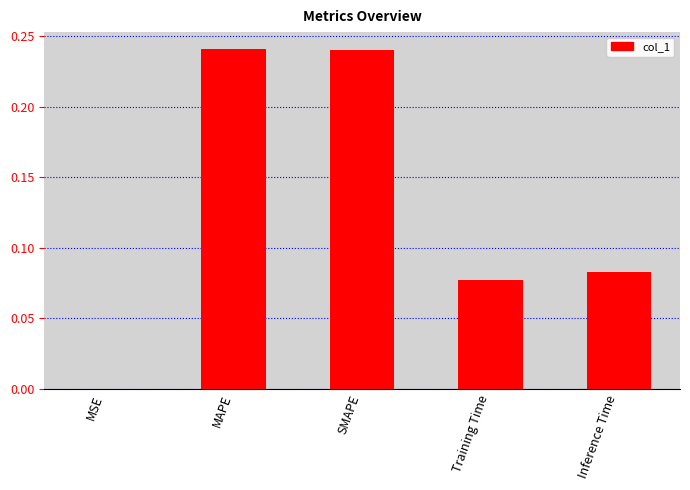

What is the sum of the values at Inference Time and MAPE?

0.3